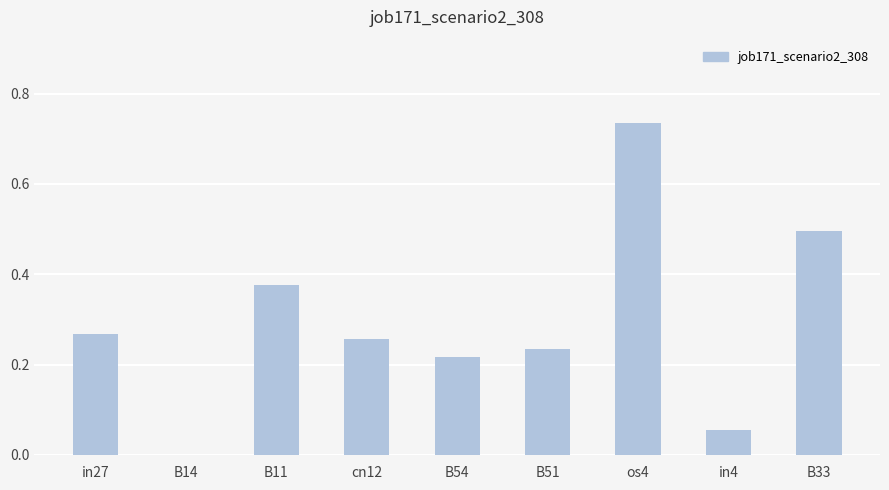

What is the sum of the values at in27 and B51?

0.5